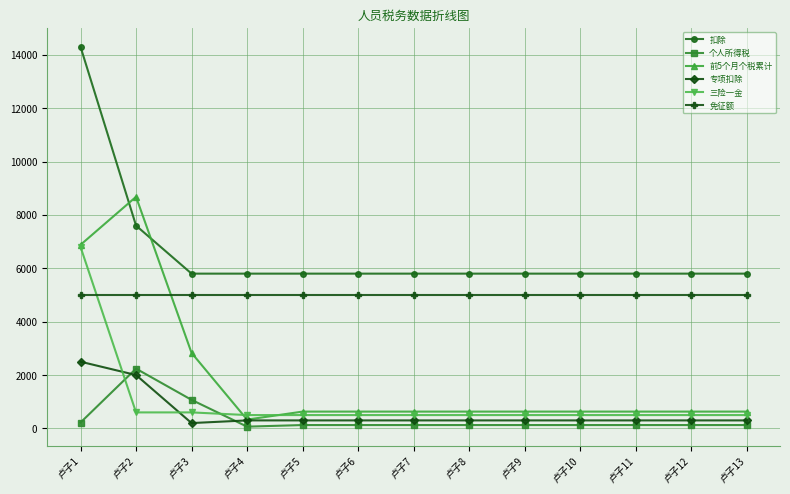

True or false: 扣除 and 个人所得税 cross at least once.

False